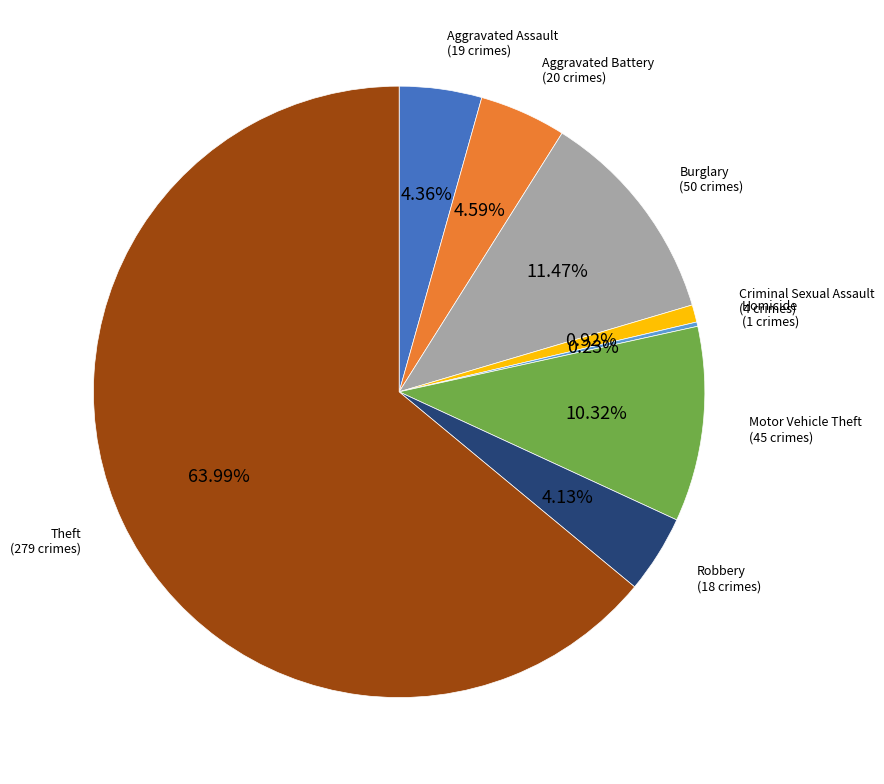

Is there any slice that represents more than half of the pie?

Yes